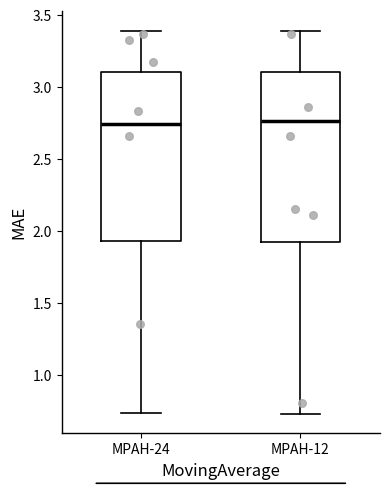

Reading left to right, transcribe this box plot: for each box, give where its median line is, the range the box spans, and where its two whiskers end, as read against the y-axis. The values are not printed on the chart, so give them approximately, as read against the axis.

MPAH-24: median 2.75, box 1.95 to 3.10, whiskers 0.75 to 3.40
MPAH-12: median 2.75, box 1.95 to 3.10, whiskers 0.75 to 3.40